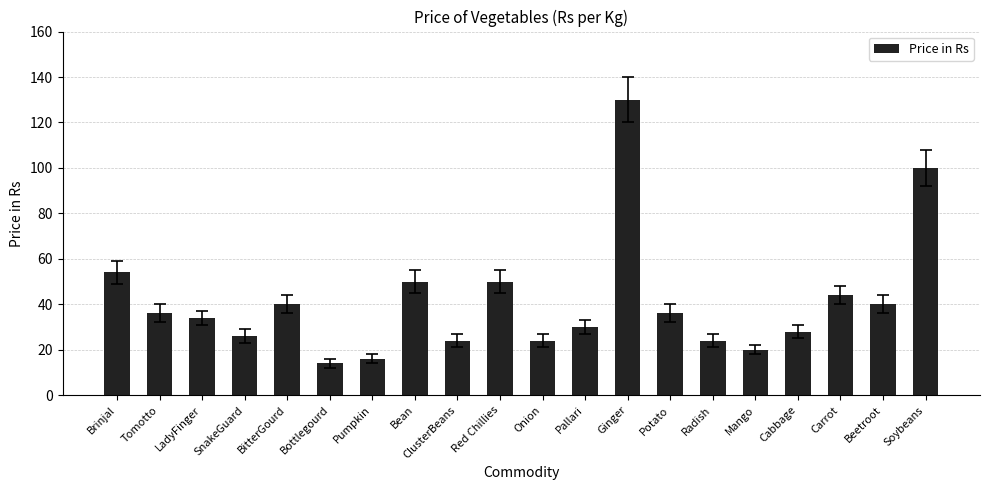

The value at Pumpkin is 16. True or false?

True